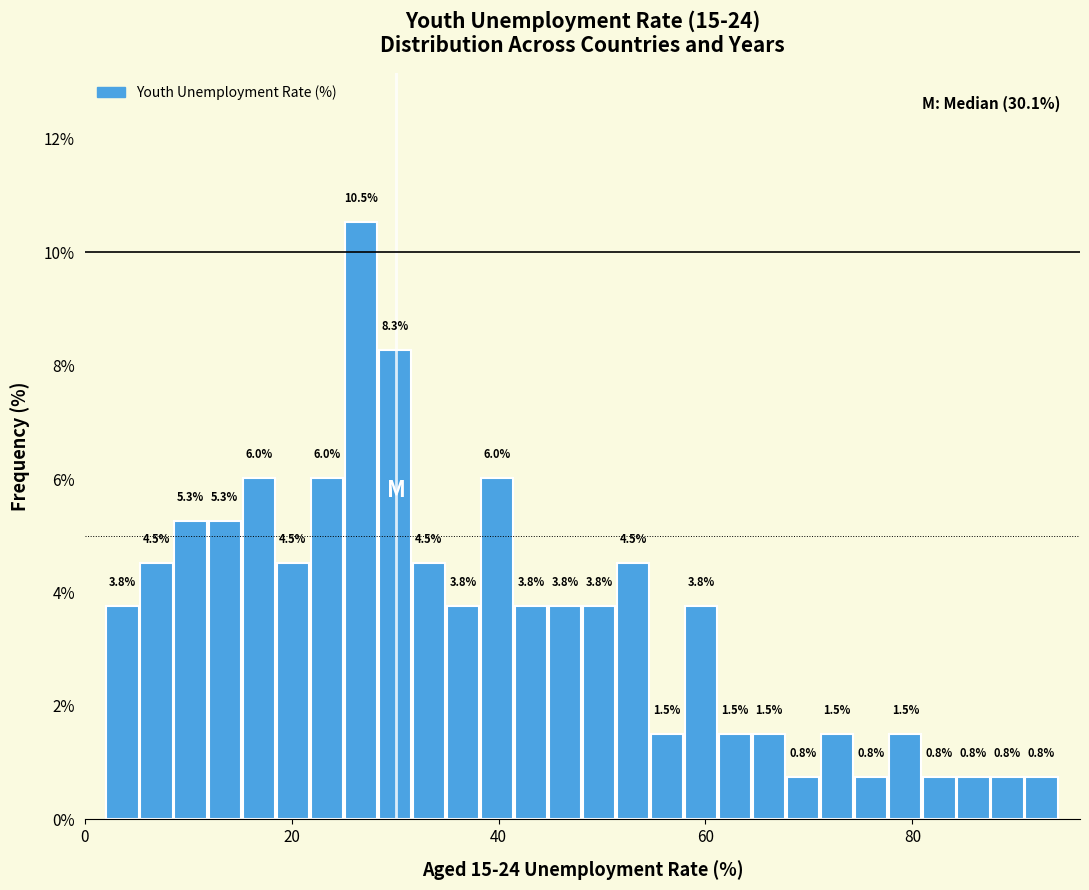

Around what value on the x-axis is the tallest bar? Give the approximate position of its centre, as read against the axis.

26